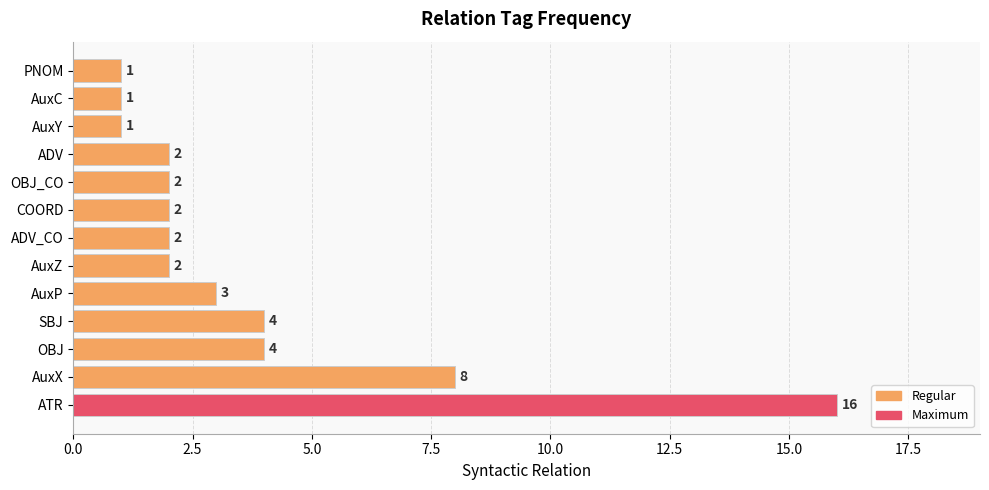

True or false: the data shows 4 at OBJ.

True